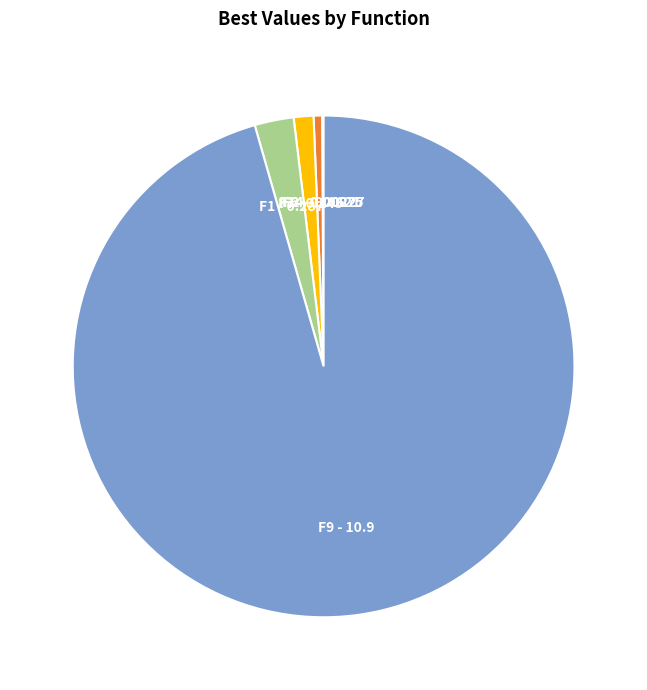

Does F14 account for over 50% of the chart?

No